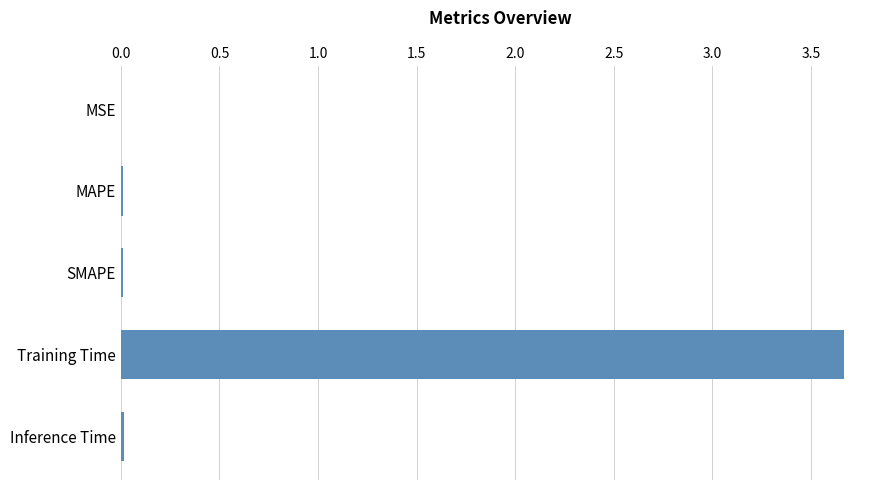

Which has a higher value, MSE or Training Time?

Training Time